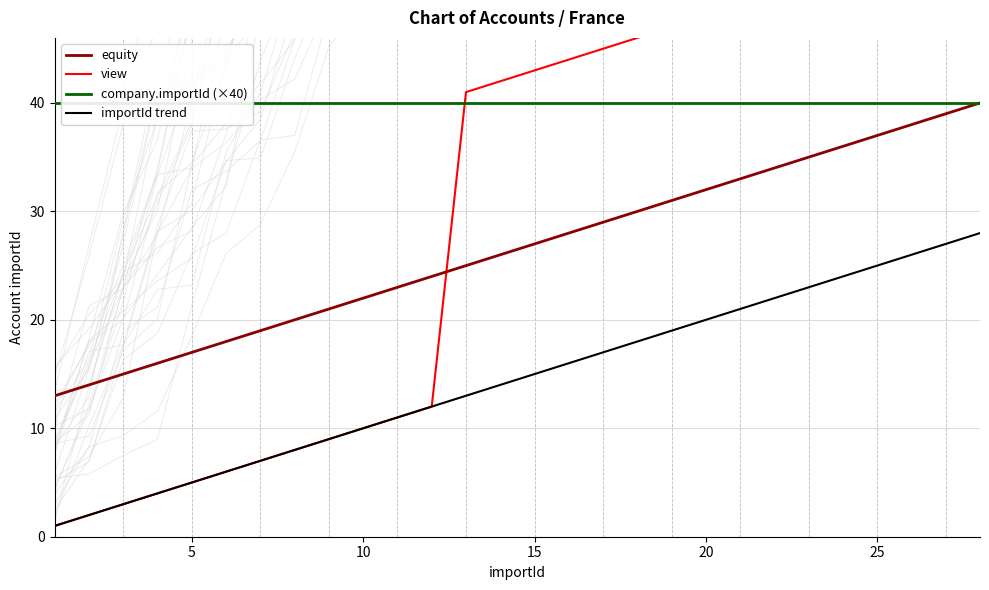

True or false: equity and importId trend cross at least once.

False